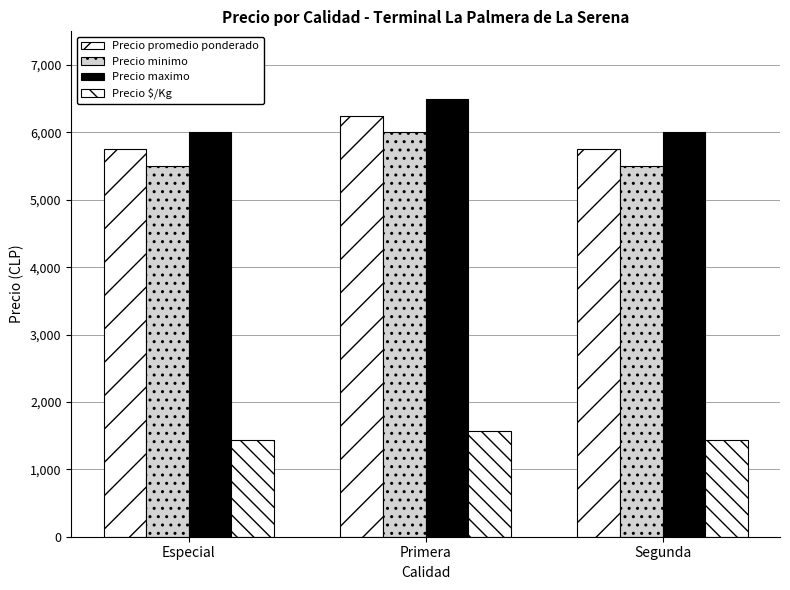

How many bars are there in total?

12